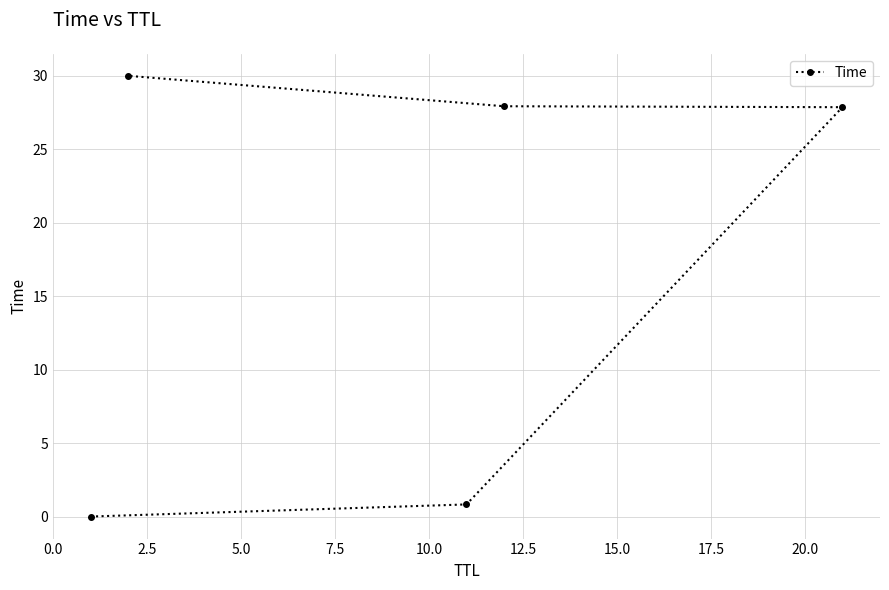

What is the difference between the maximum and minimum values?

30.0